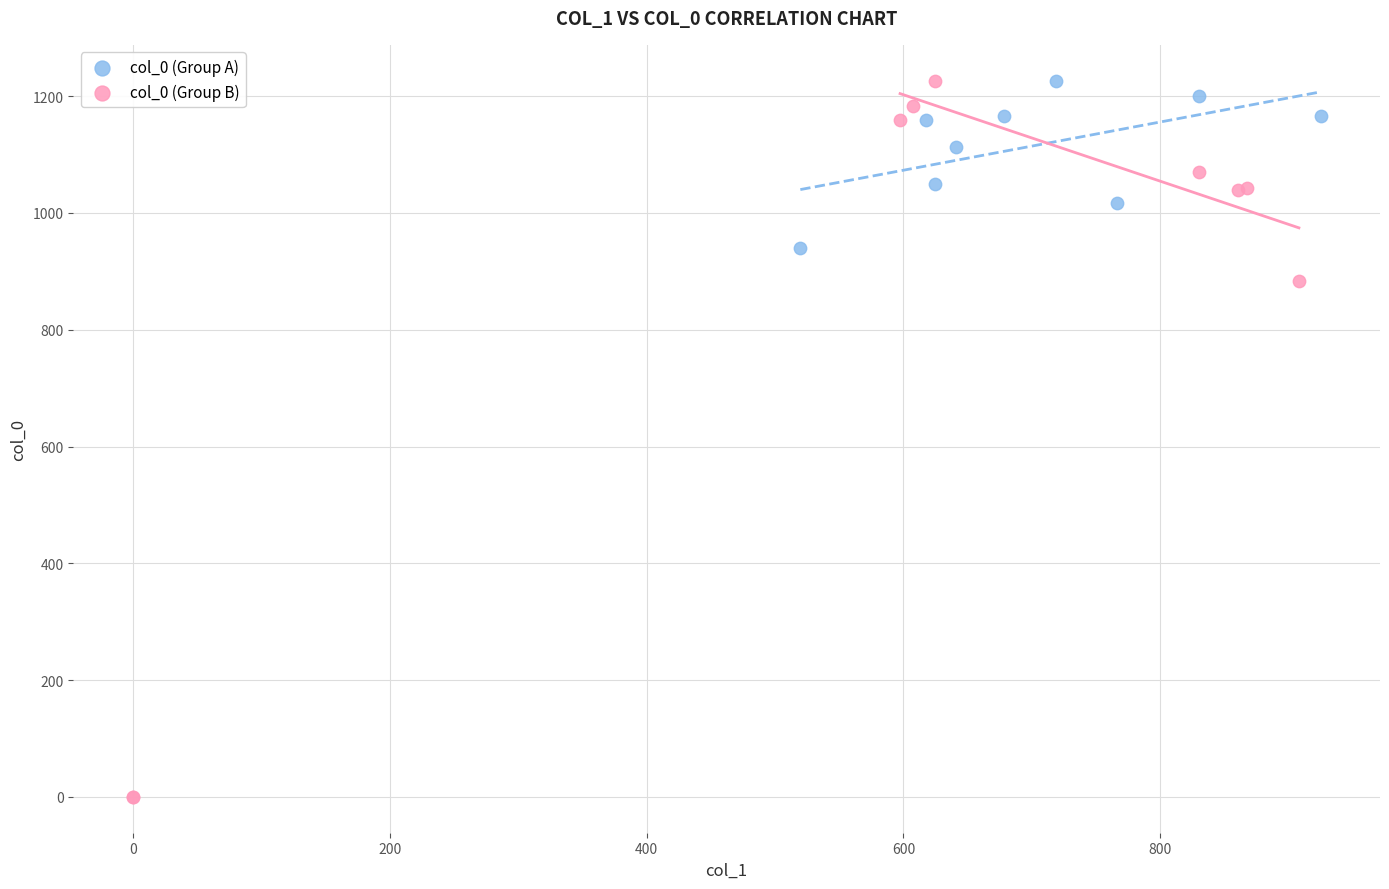

What are all the series names shown in the legend?

col_0 (Group A), col_0 (Group B)